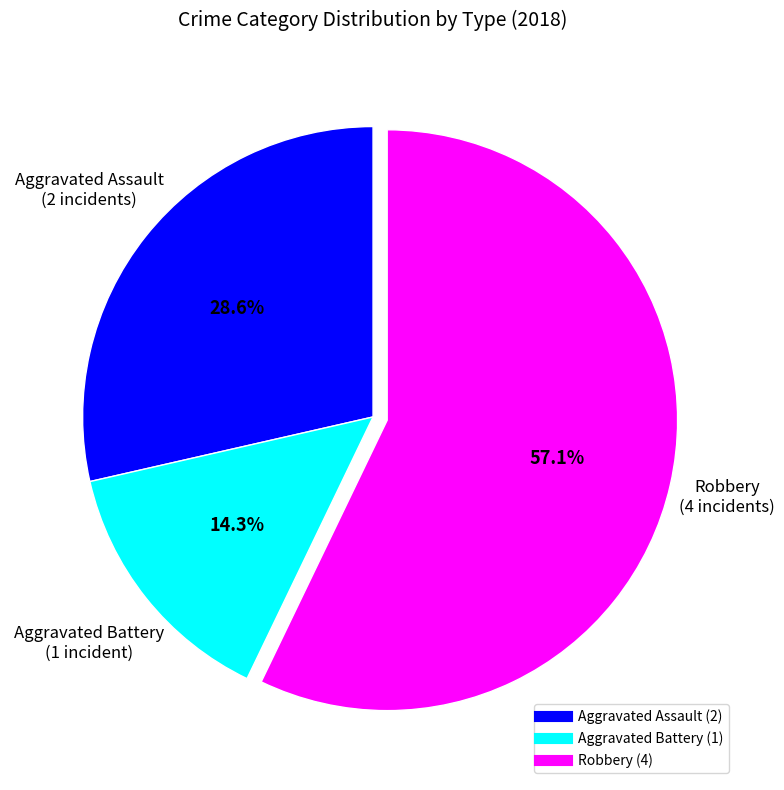

Does any single category account for the majority?

Yes